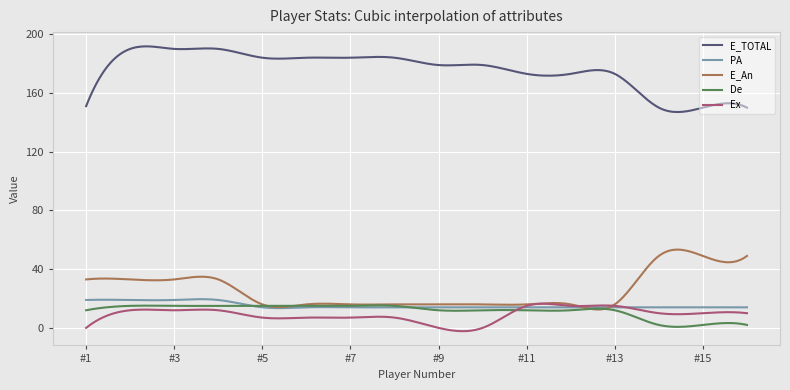

Which series has the largest total across all categories?

E_TOTAL